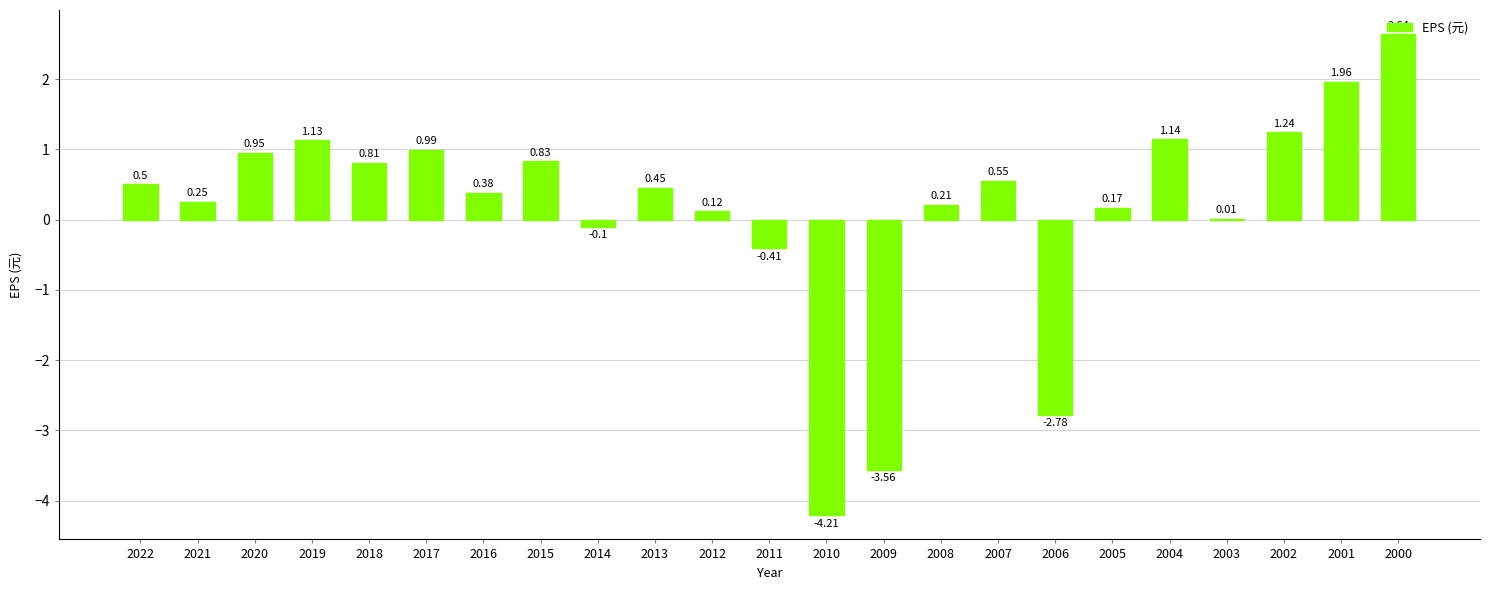

Which has a higher value, 2017 or 2002?

2002